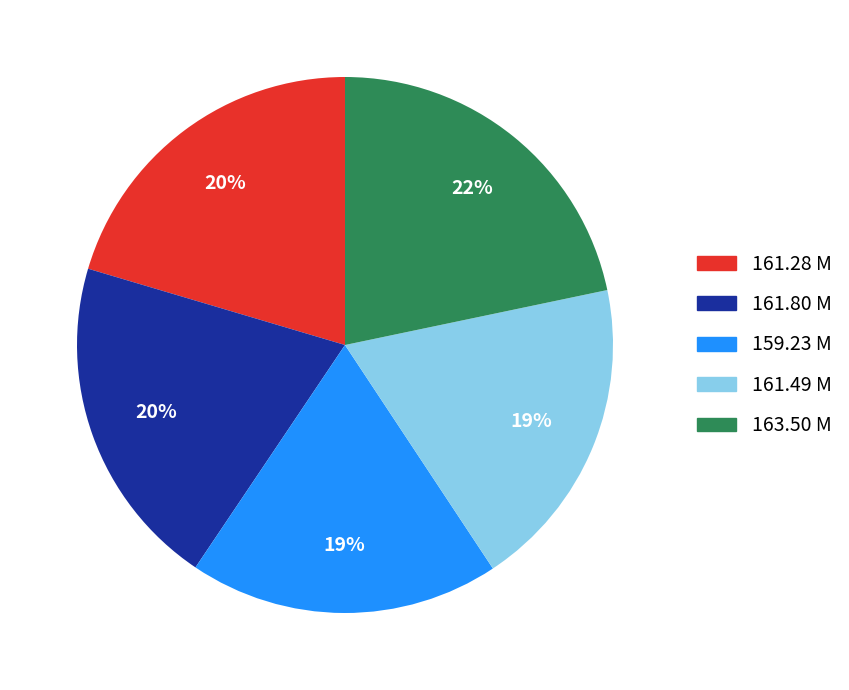

Which category has the biggest portion of the pie?

163.50 M